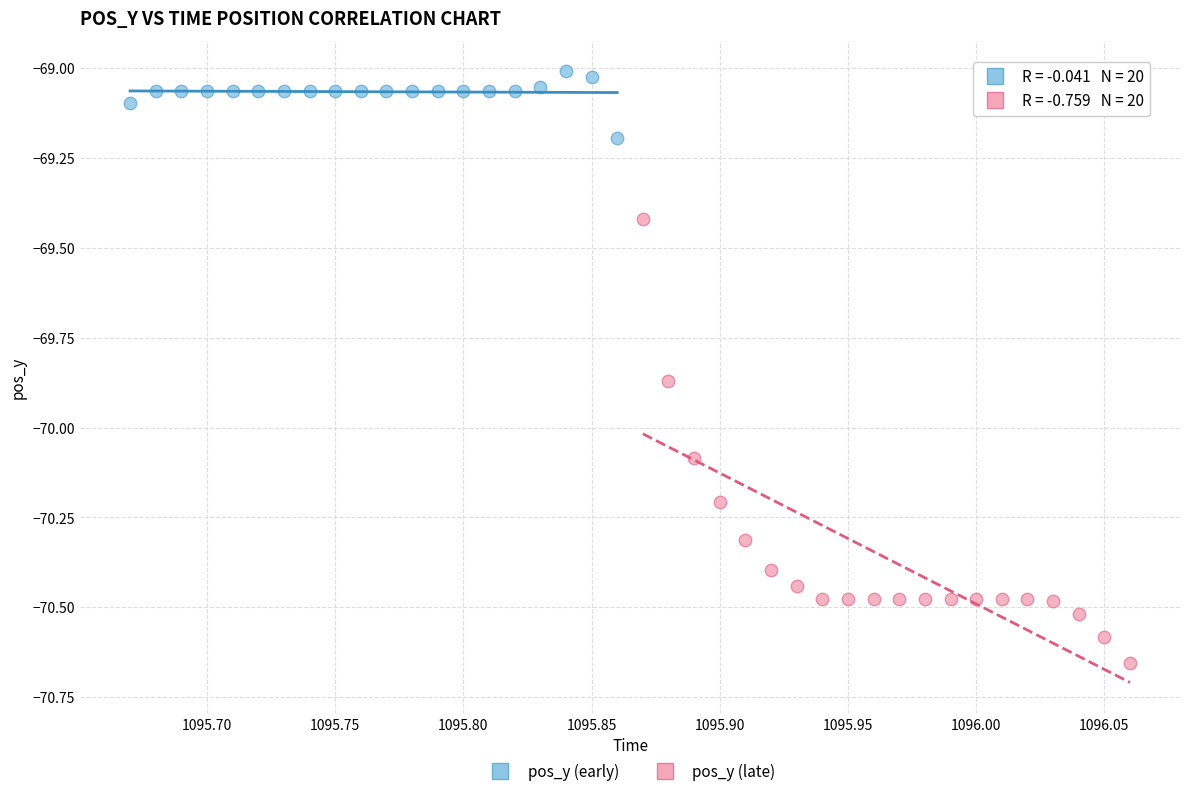

What are all the series names shown in the legend?

pos_y (early), pos_y (late)